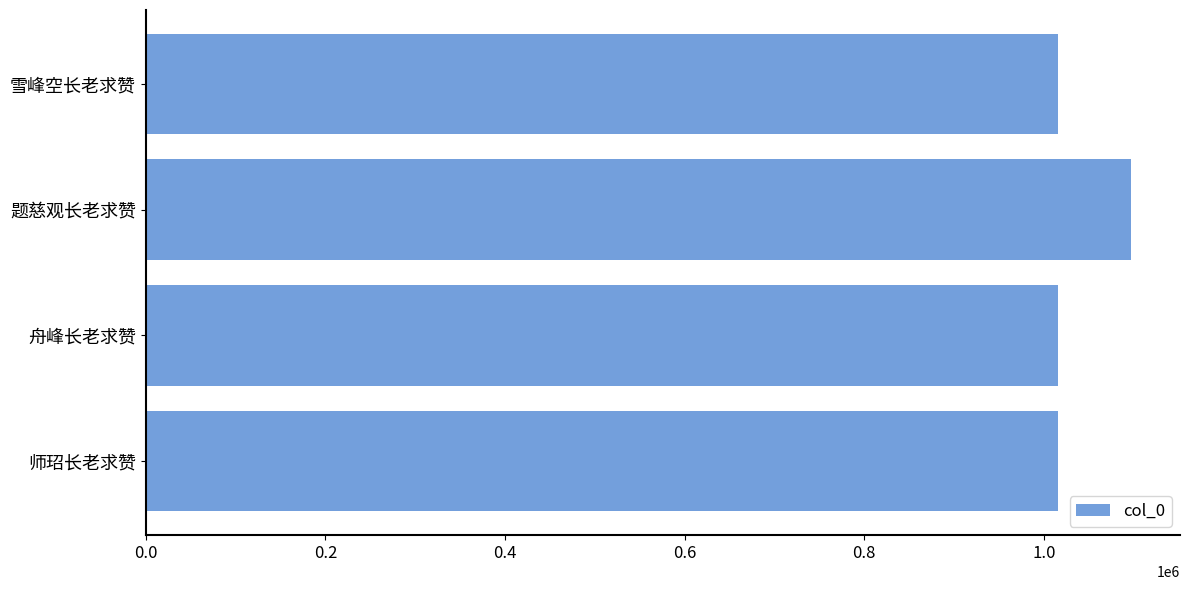

Between 舟峰长老求赞 and 题慈观长老求赞, which is larger?

题慈观长老求赞